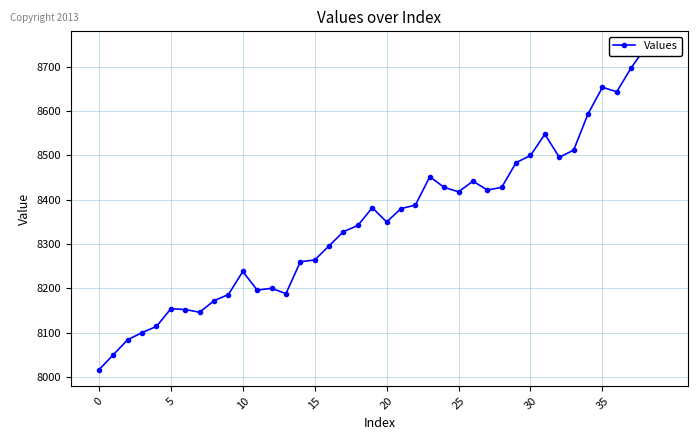

What is the average value?

8355